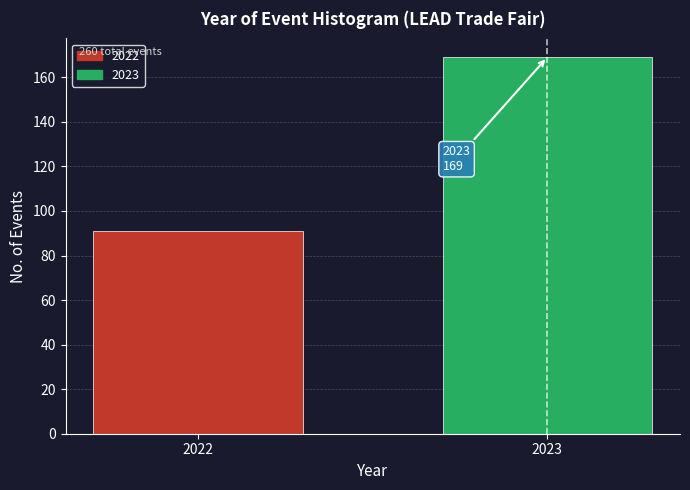

Reading right to left, list all the values displayed in this chart.

169	91